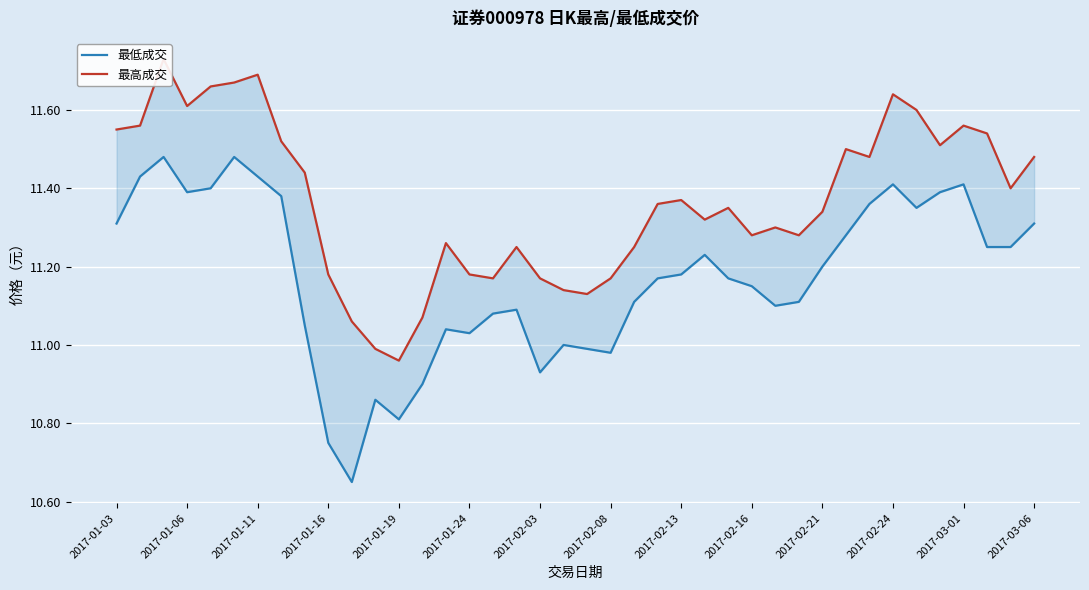

At which category is the sum across all series the highest?

2017-01-11